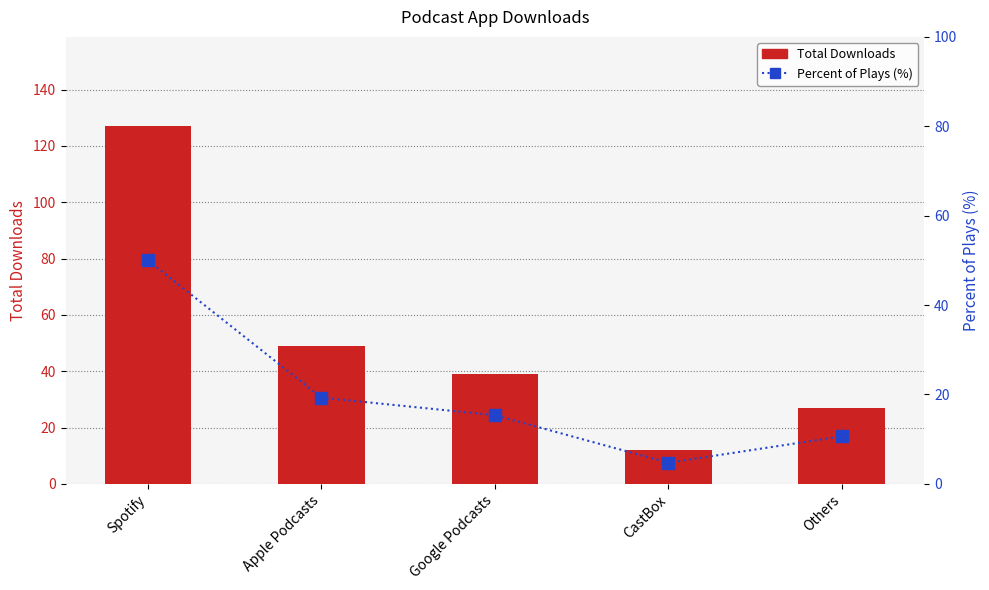

Where does the Total Downloads series first go above 39?

Spotify